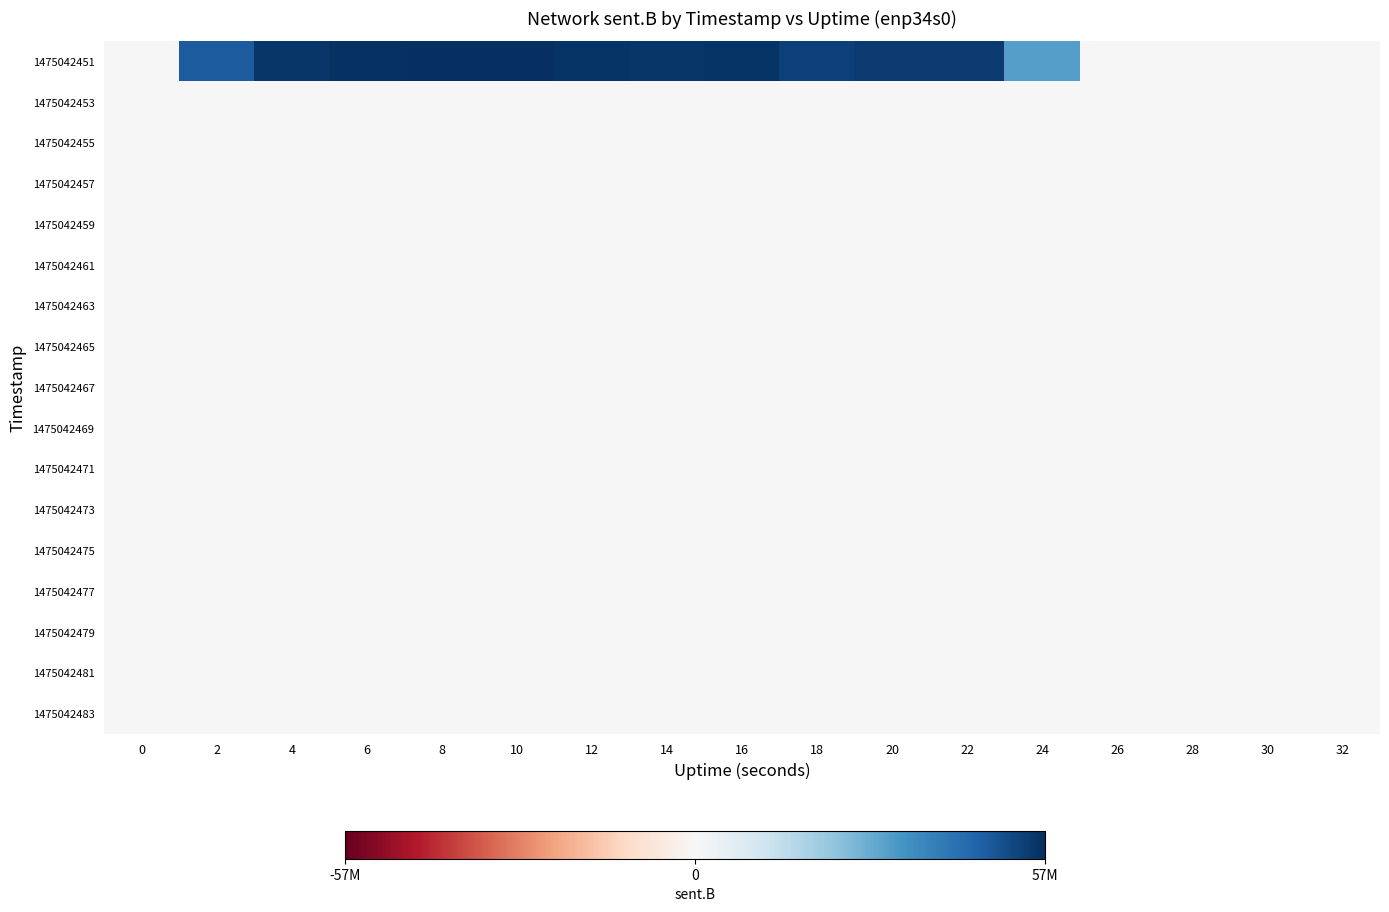

At which category is the sum across all series the highest?

8